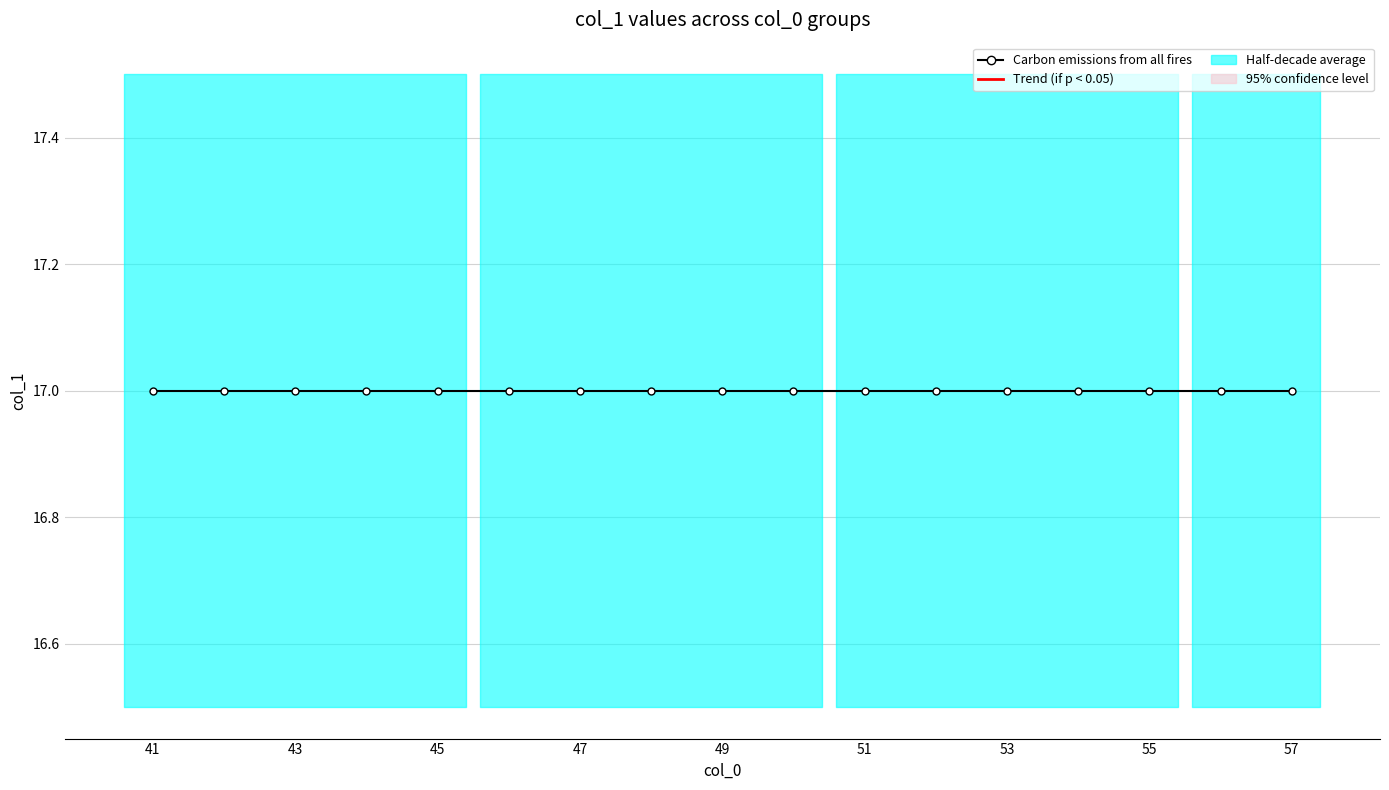

True or false: col_0_vals has a value of 27 at 42.

False